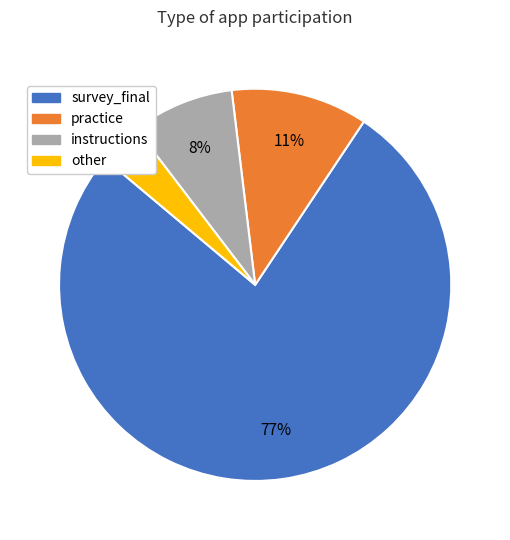

Which category accounts for the majority?

survey_final